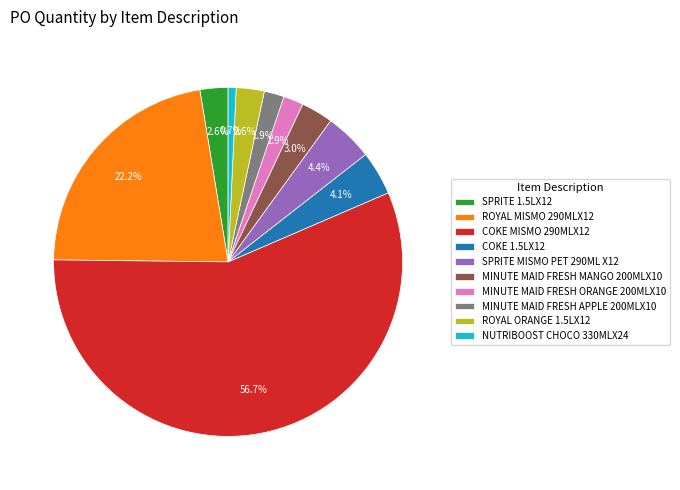

What percentage do SPRITE MISMO PET 290ML X12 and ROYAL ORANGE 1.5LX12 together represent?

7.0%